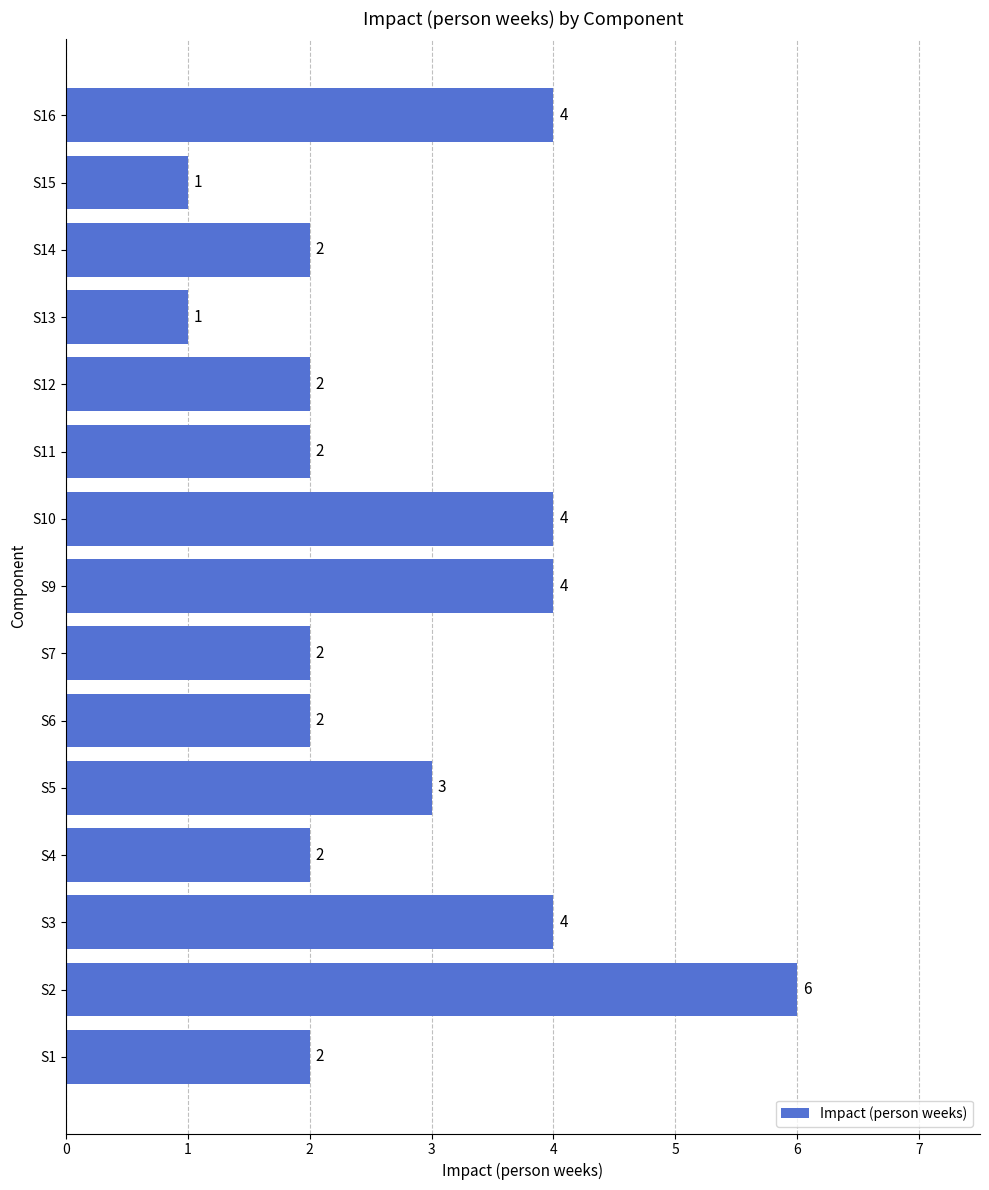

Count the values in the range 2 to 4.

12